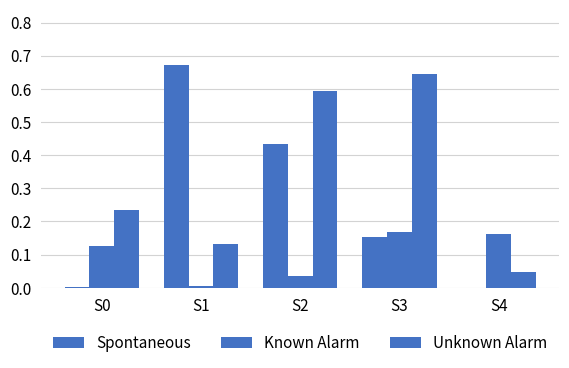

Count the number of categories in the chart.

5